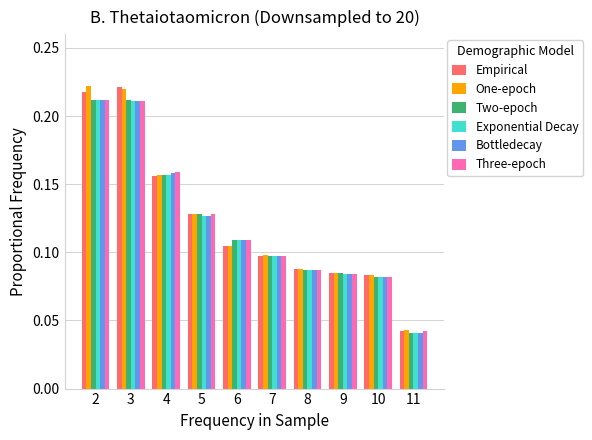

Between 4 and 10, which series saw the biggest shift?

Three-epoch